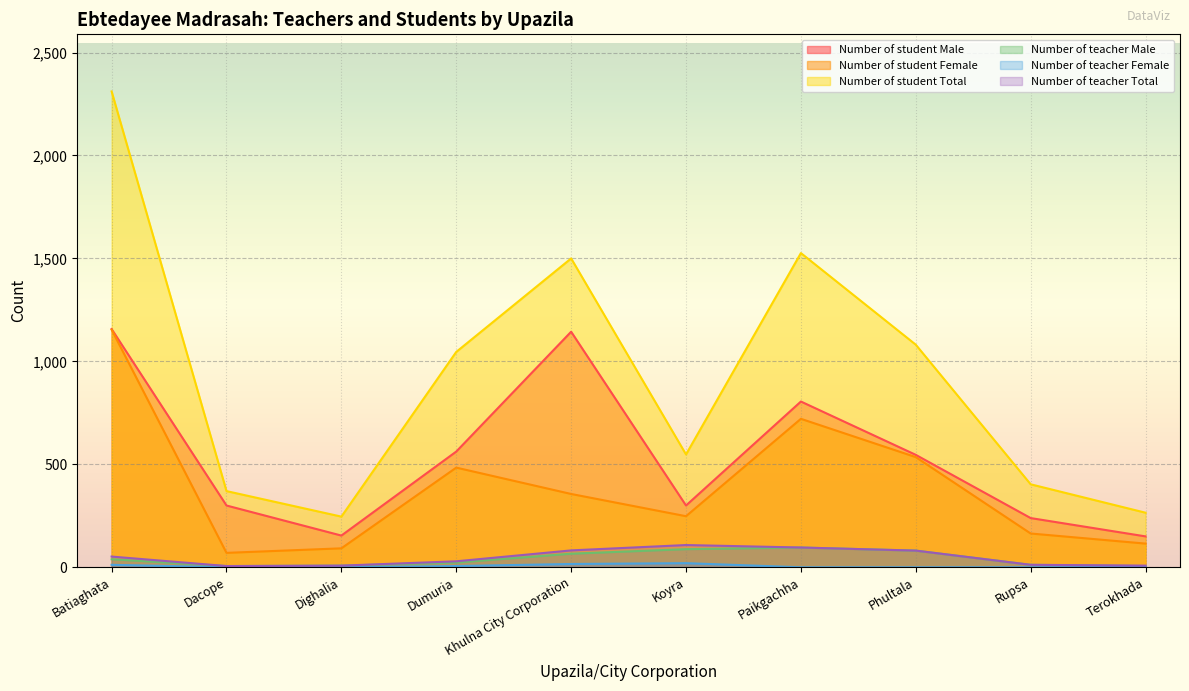

How many lines are shown in the chart?

6